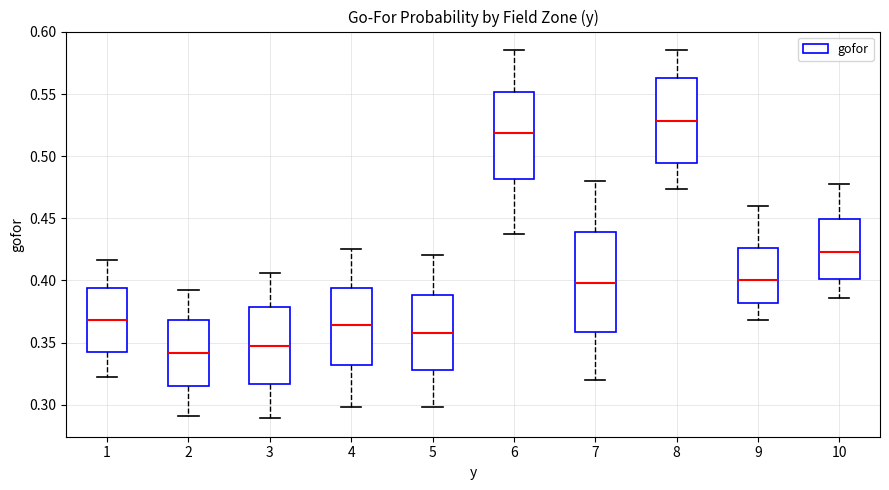

Reading left to right, read every box against the y-axis: the position of its median line, the range the box covers, and the ends of its whiskers. The values are not printed on the chart, so give them approximately, as read against the axis.

1: median 0.370, box 0.345 to 0.395, whiskers 0.320 to 0.415
2: median 0.340, box 0.315 to 0.370, whiskers 0.290 to 0.390
3: median 0.350, box 0.315 to 0.380, whiskers 0.290 to 0.405
4: median 0.365, box 0.330 to 0.395, whiskers 0.300 to 0.425
5: median 0.360, box 0.330 to 0.390, whiskers 0.300 to 0.420
6: median 0.520, box 0.480 to 0.550, whiskers 0.440 to 0.585
7: median 0.400, box 0.360 to 0.440, whiskers 0.320 to 0.480
8: median 0.530, box 0.495 to 0.565, whiskers 0.475 to 0.585
9: median 0.400, box 0.380 to 0.425, whiskers 0.370 to 0.460
10: median 0.425, box 0.400 to 0.450, whiskers 0.385 to 0.480